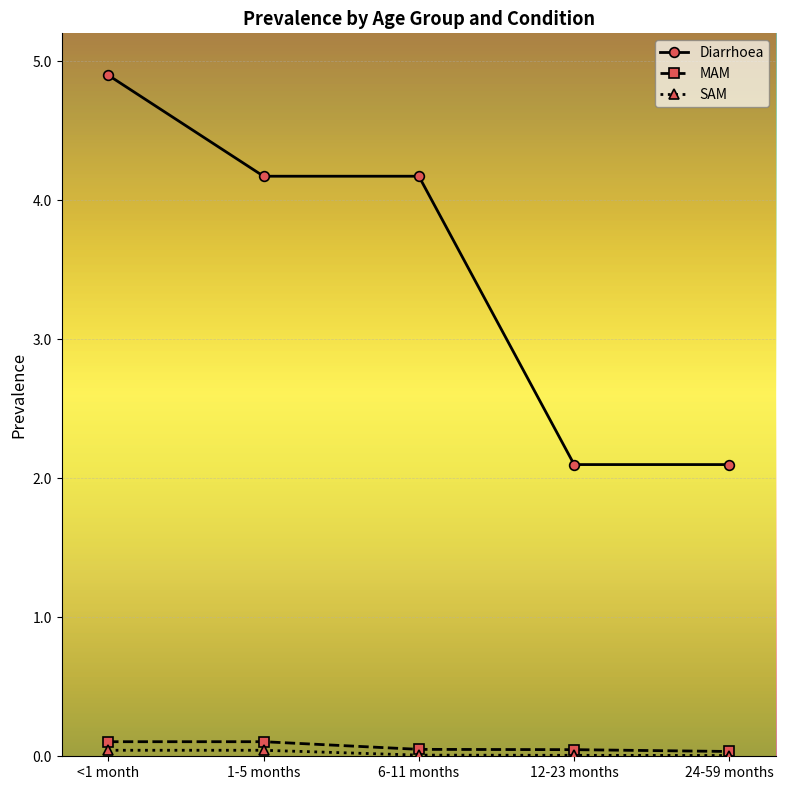

What is the difference between the maximum and second lowest values in the Diarrhoea series?

2.8